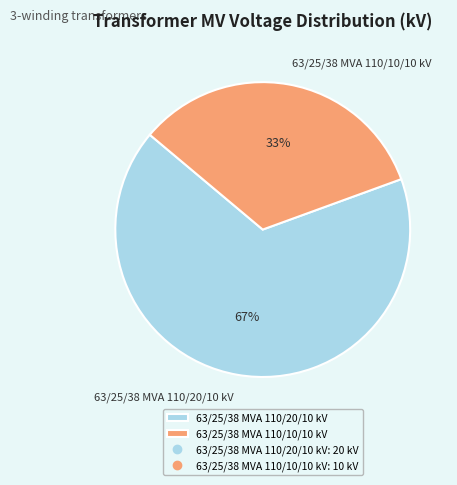

Between 63/25/38 MVA 110/20/10 kV and 63/25/38 MVA 110/10/10 kV, which is larger?

63/25/38 MVA 110/20/10 kV